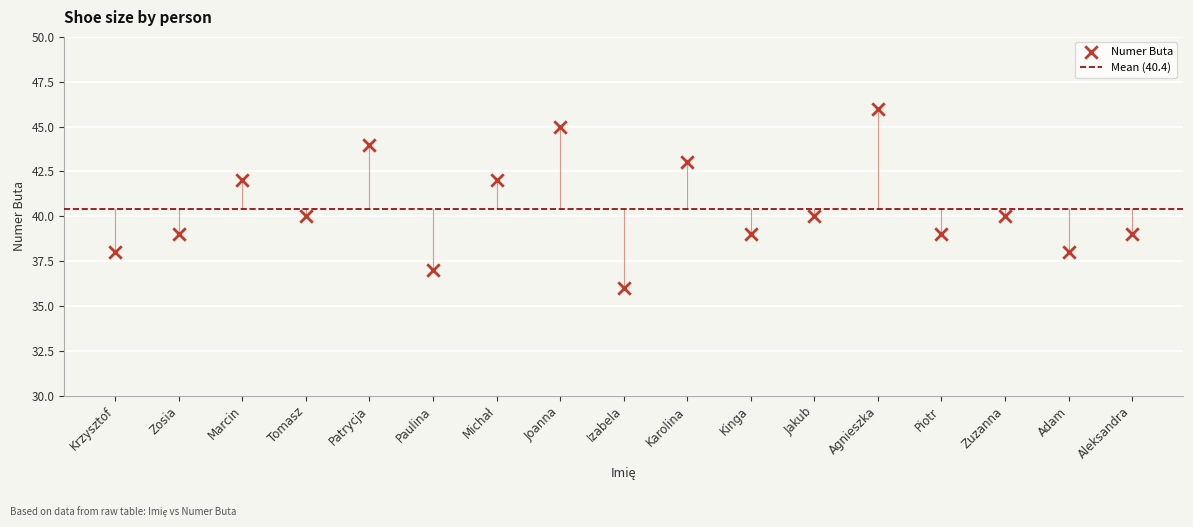

What is the range of Y values (max minus min)?

10